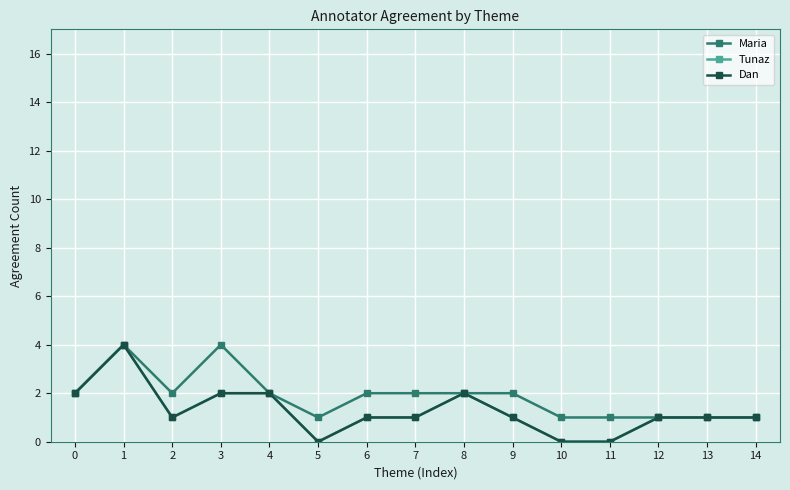

Is this an area chart (filled region under the line)?

No